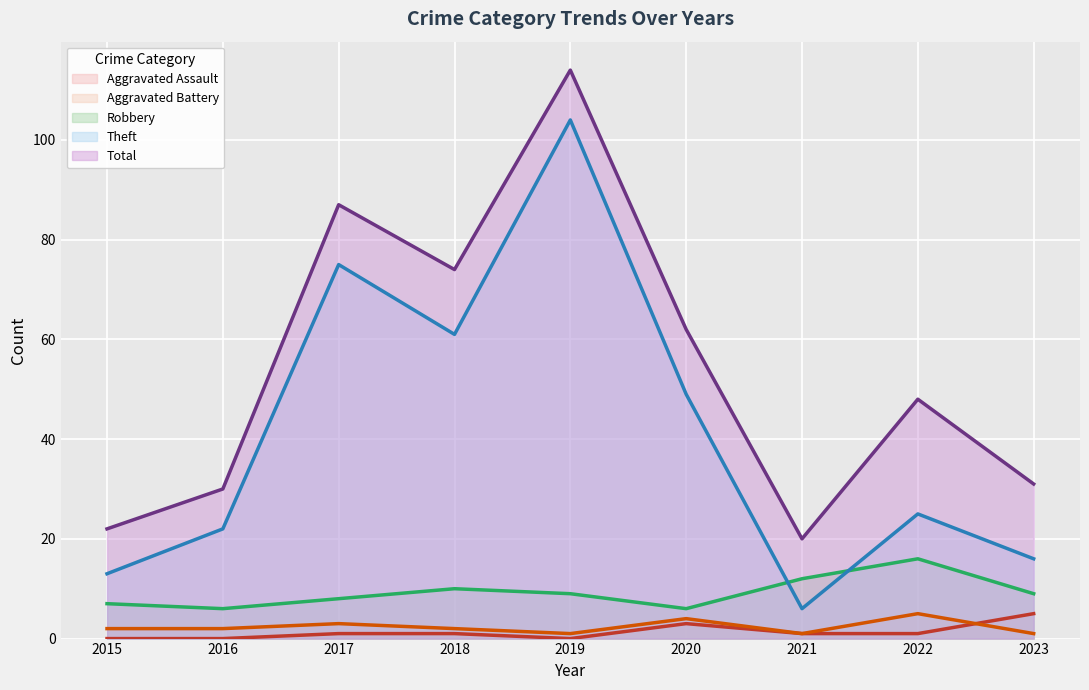

Is it true that Theft equals 16 at 2023?

True